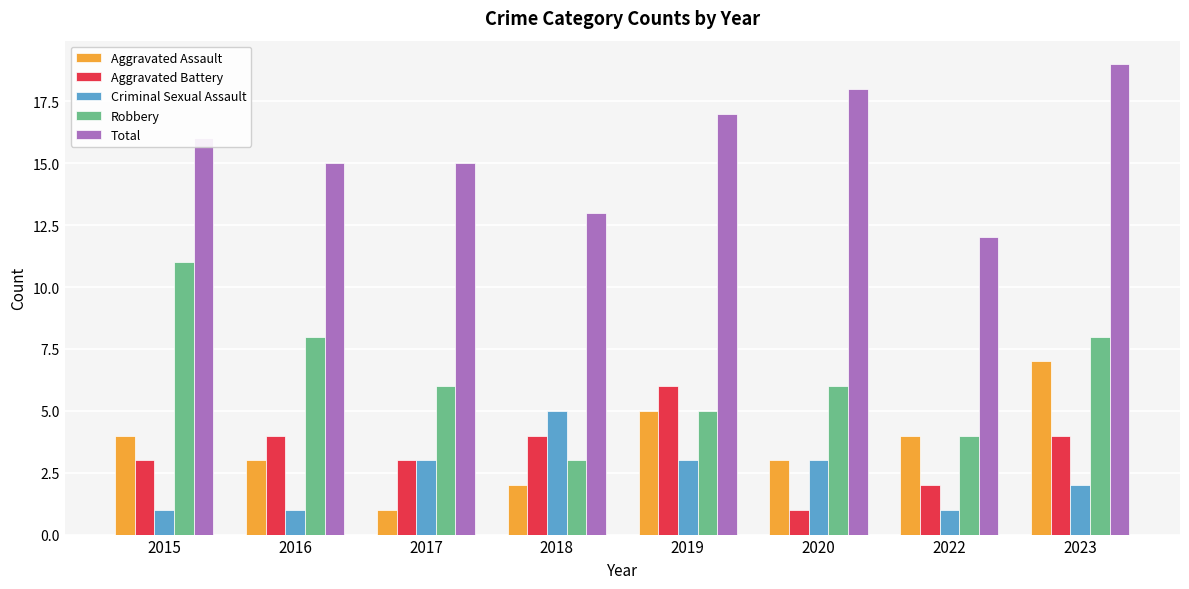

Rank the series by their maximum value, from lowest to highest.

Criminal Sexual Assault, Aggravated Battery, Aggravated Assault, Robbery, Total